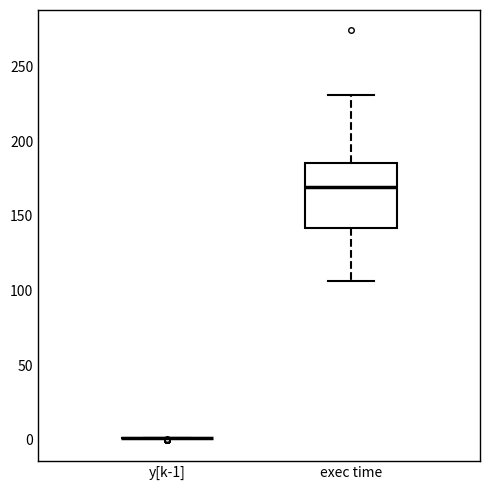

Reading left to right, read every box against the y-axis: the position of its median line, the range the box covers, and the ends of its whiskers. The values are not printed on the chart, so give them approximately, as read against the axis.

y[k-1]: box collapsed to a line at 0, whiskers 0 to 0
exec time: median 170, box 140 to 185, whiskers 105 to 230